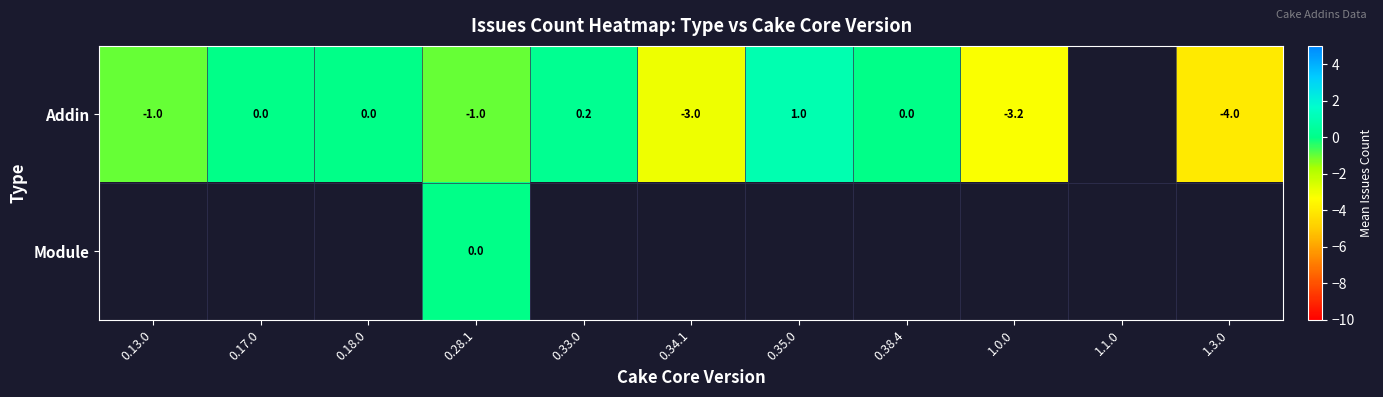

What is the sum of the Addin values at 0.34.1 and 0.13.0?

-4.0